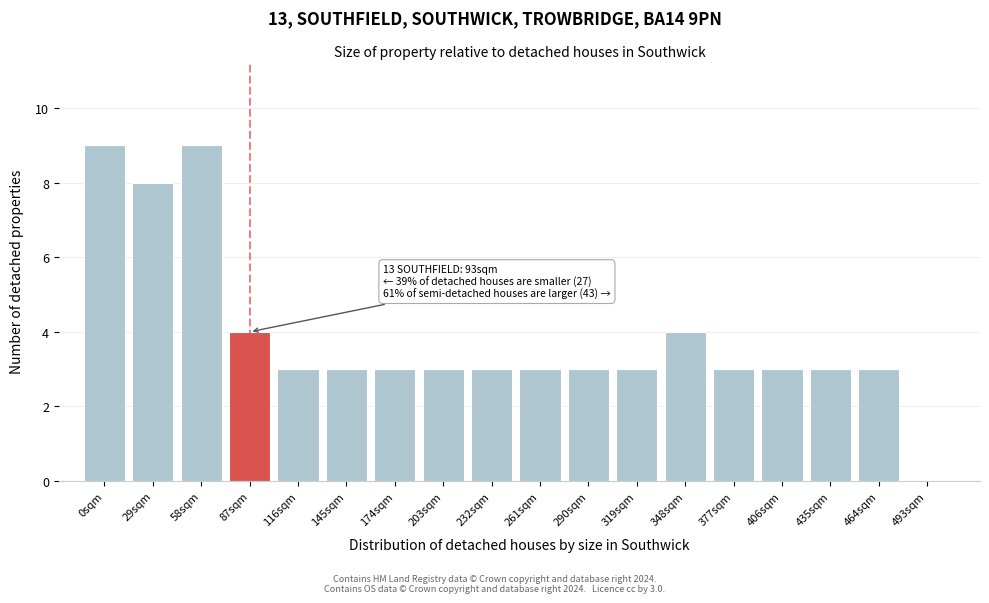

Reading right to left, transcribe all the data shown in this chart.

493sqm=0	464sqm=3	435sqm=3	406sqm=3	377sqm=3	348sqm=4	319sqm=3	290sqm=3	261sqm=3	232sqm=3	203sqm=3	174sqm=3	145sqm=3	116sqm=3	87sqm=4	58sqm=9	29sqm=8	0sqm=9